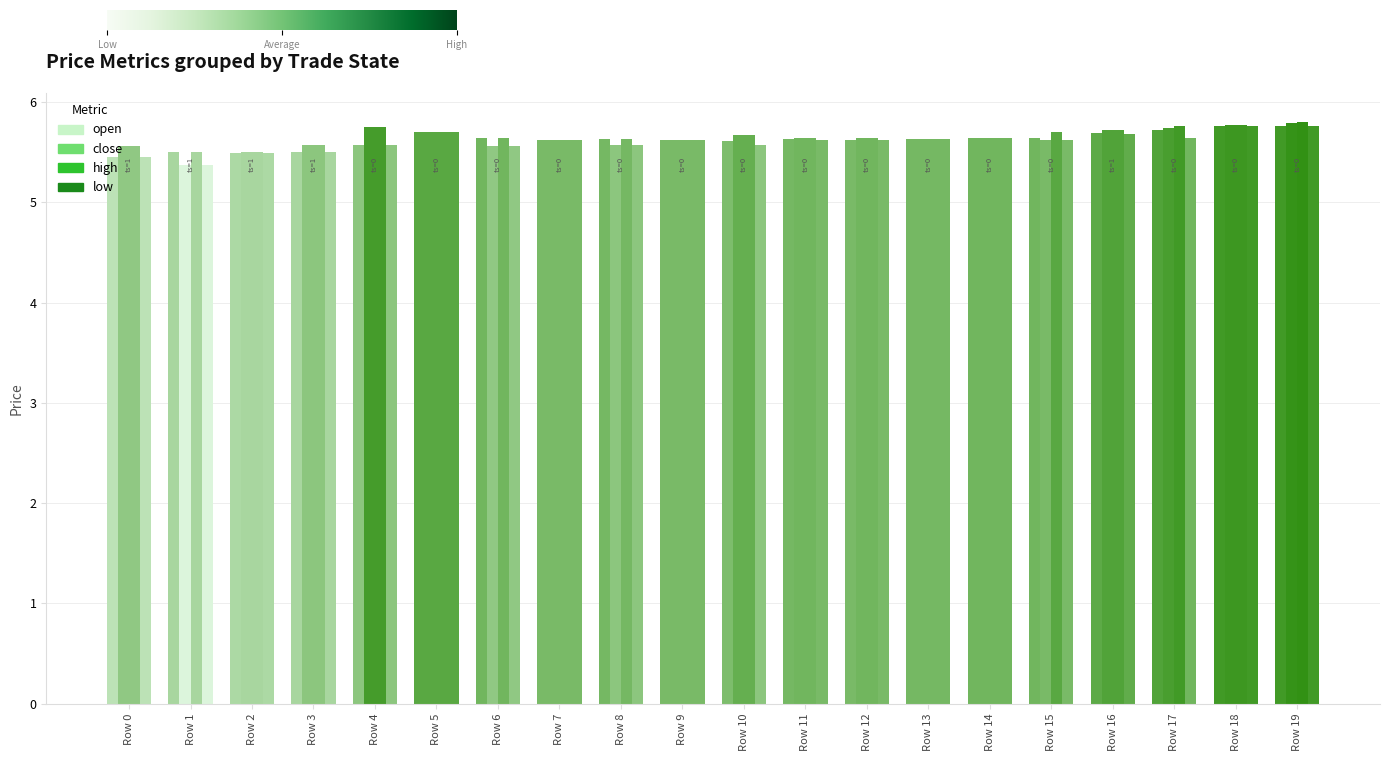

How many bars are there in each group?

4